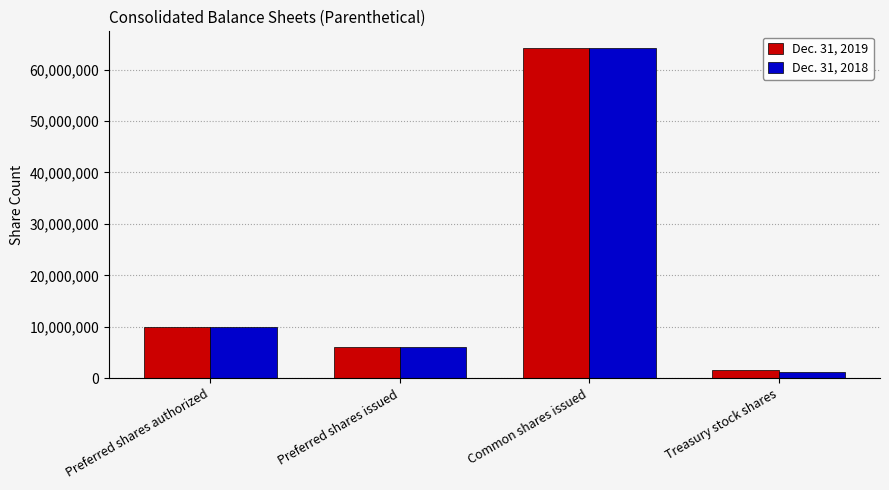

What are all the series names shown in the legend?

Dec. 31, 2019, Dec. 31, 2018